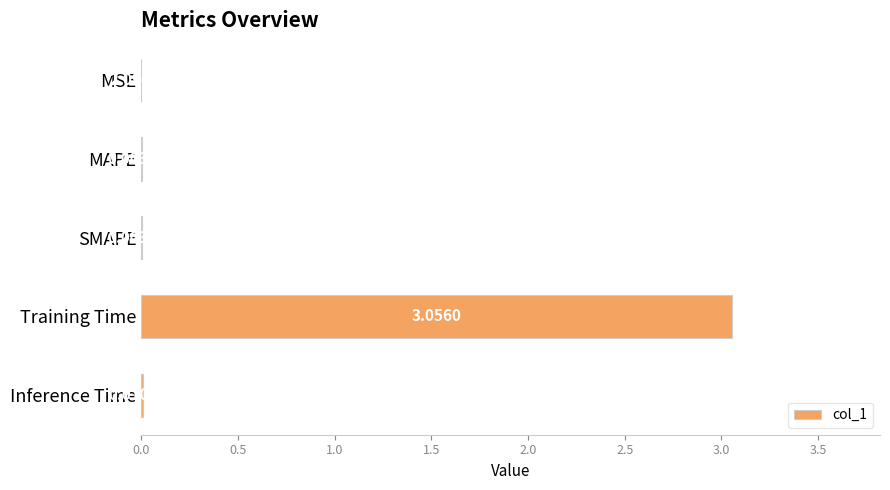

At which label is the value closest to 1?

Inference Time